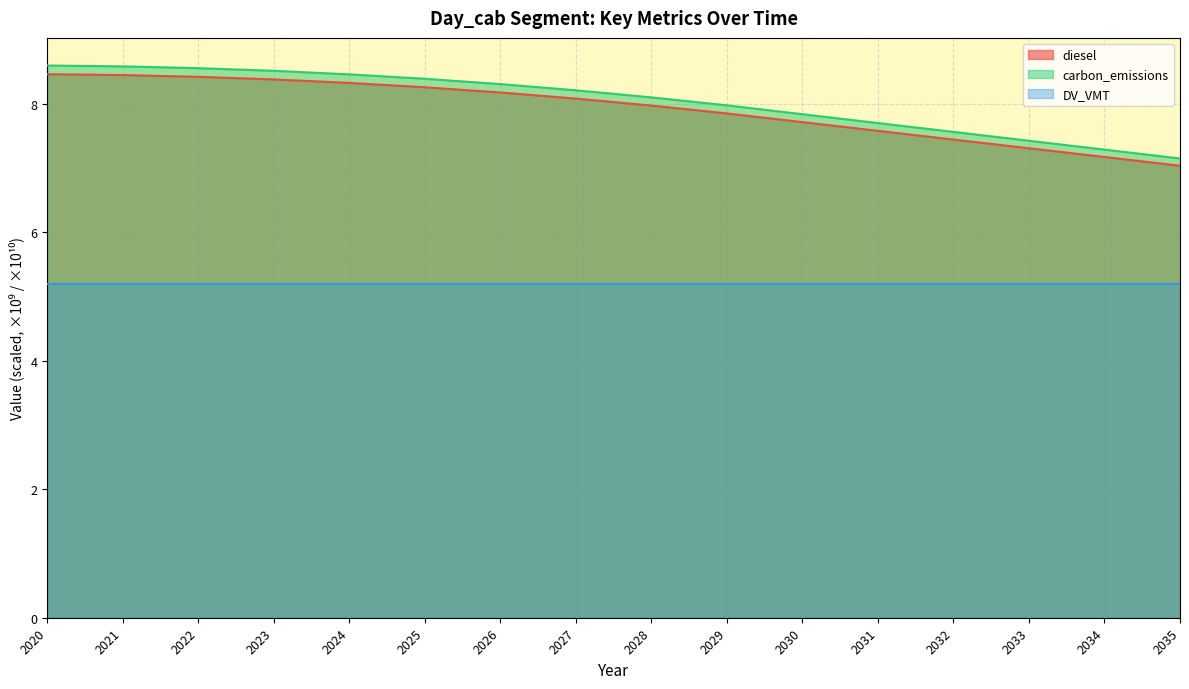

What are all the series names shown in the legend?

diesel, carbon_emissions, DV_VMT